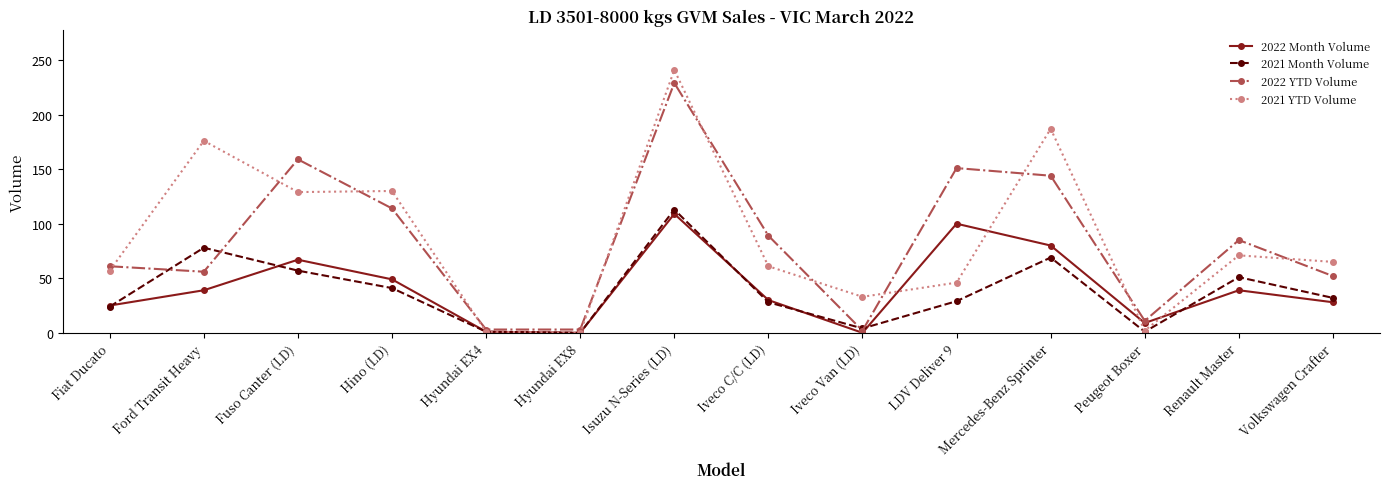

True or false: 2022 YTD Volume has more than 2 interior local peaks.

True